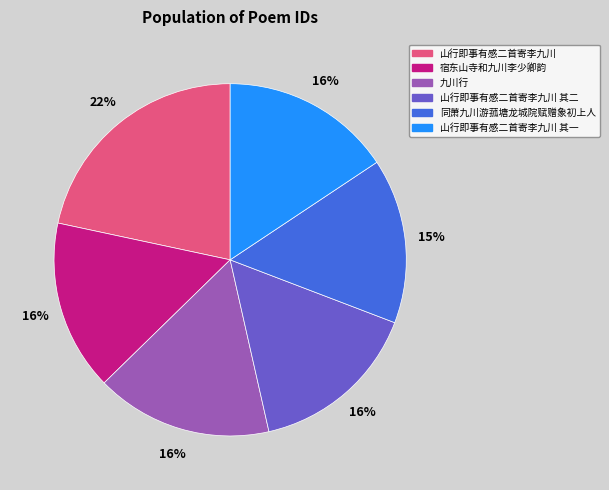

To the nearest percent, what percentage of the pie is 同萧九川游菰塘龙城院赋赠象初上人?

15%